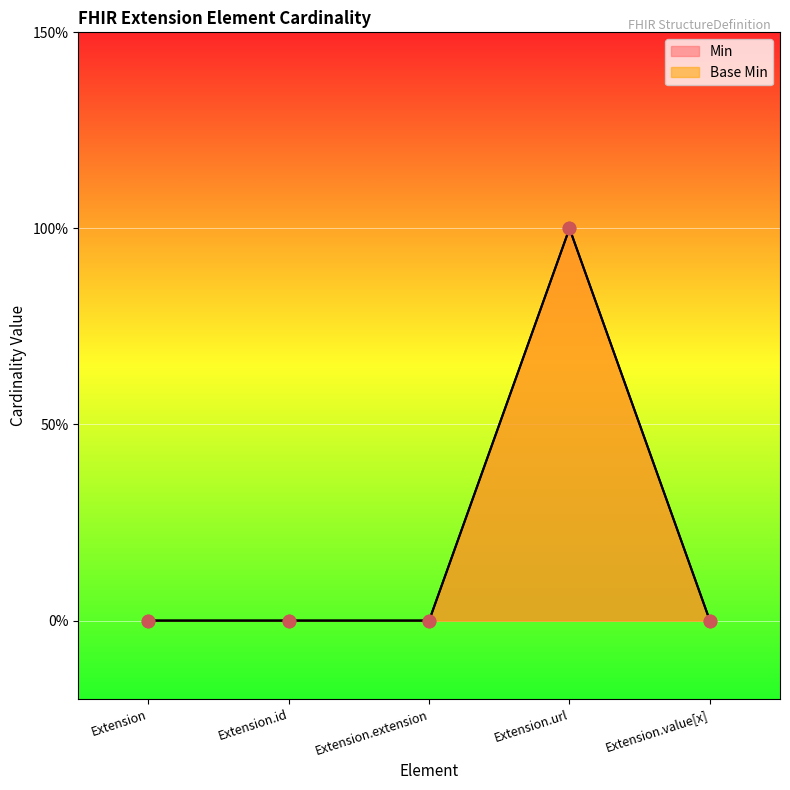

At which category is the sum across all series the highest?

Extension.url